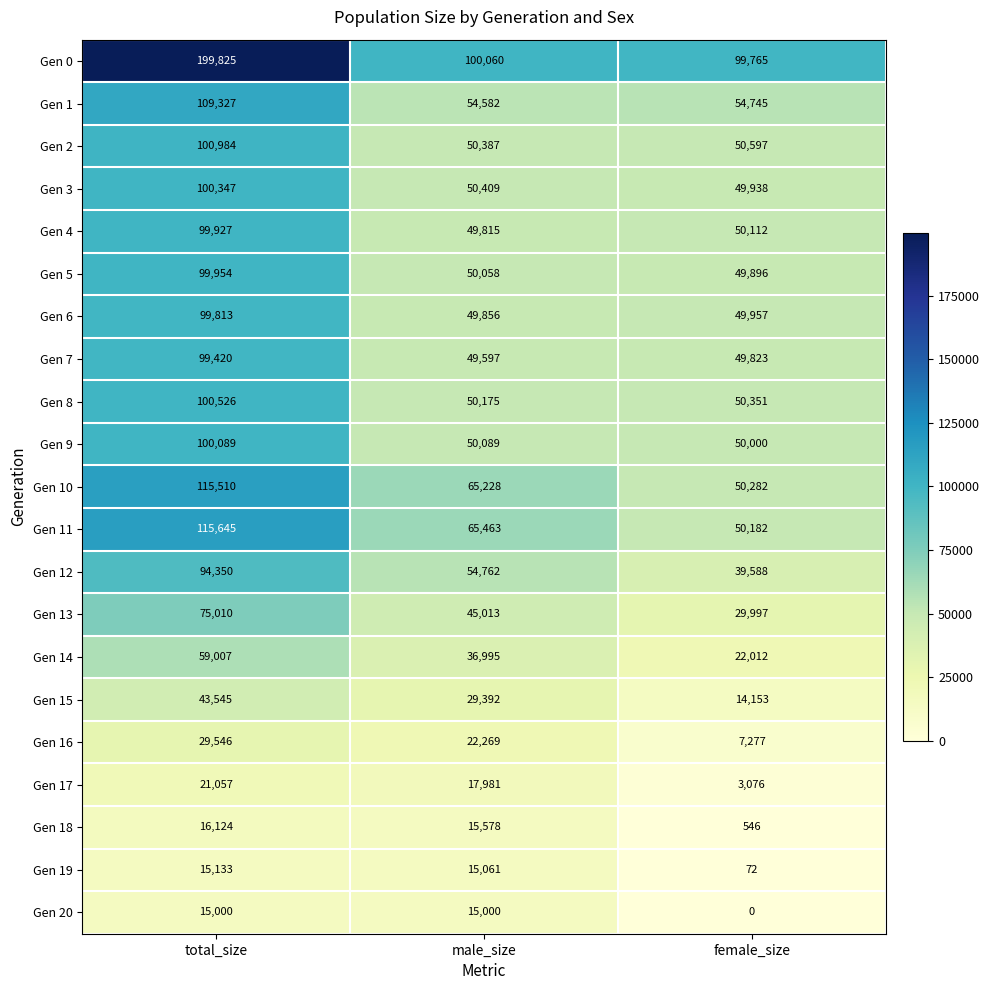

At which category is the sum across all series the highest?

total_size